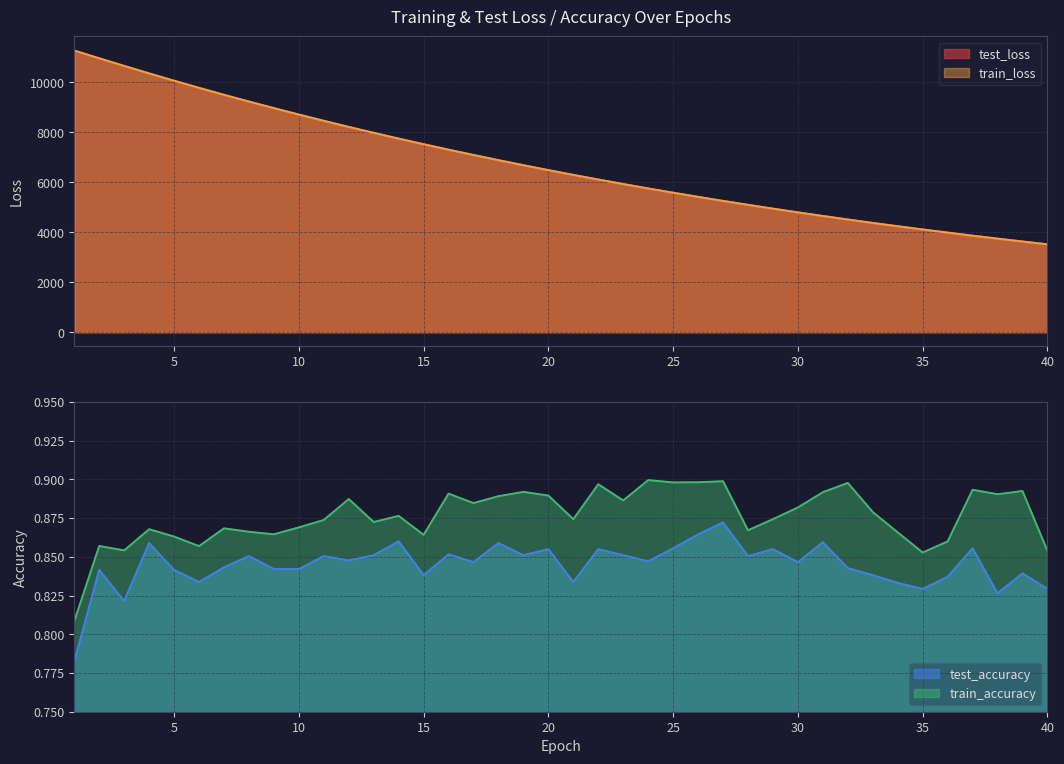

Which label corresponds to the largest value in the chart?

1